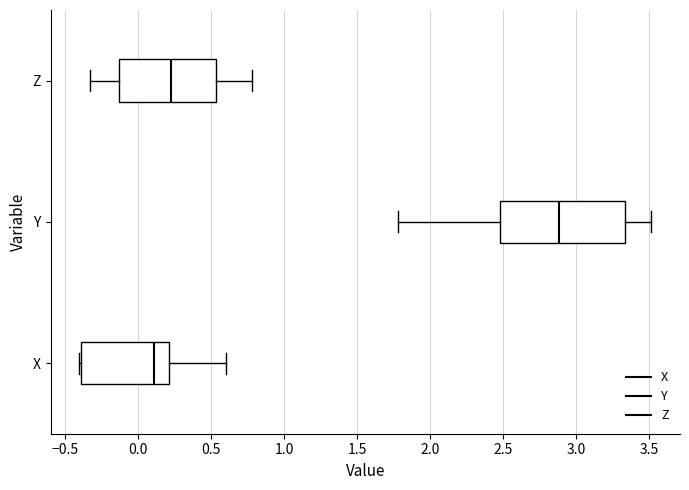

Reading bottom to top, read every box against the x-axis: the position of its median line, the range the box covers, and the ends of its whiskers. The values are not printed on the chart, so give them approximately, as read against the axis.

X: median 0.10, box -0.40 to 0.20, whiskers -0.40 to 0.60
Y: median 2.90, box 2.50 to 3.35, whiskers 1.80 to 3.50
Z: median 0.25, box -0.15 to 0.55, whiskers -0.35 to 0.80